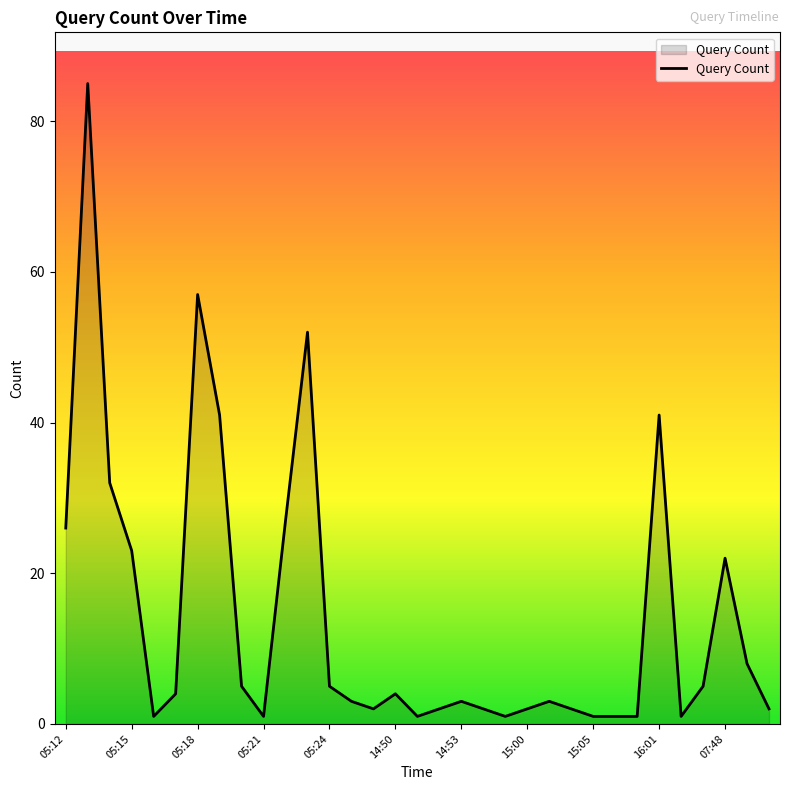

What is the difference between the maximum and minimum values?

84